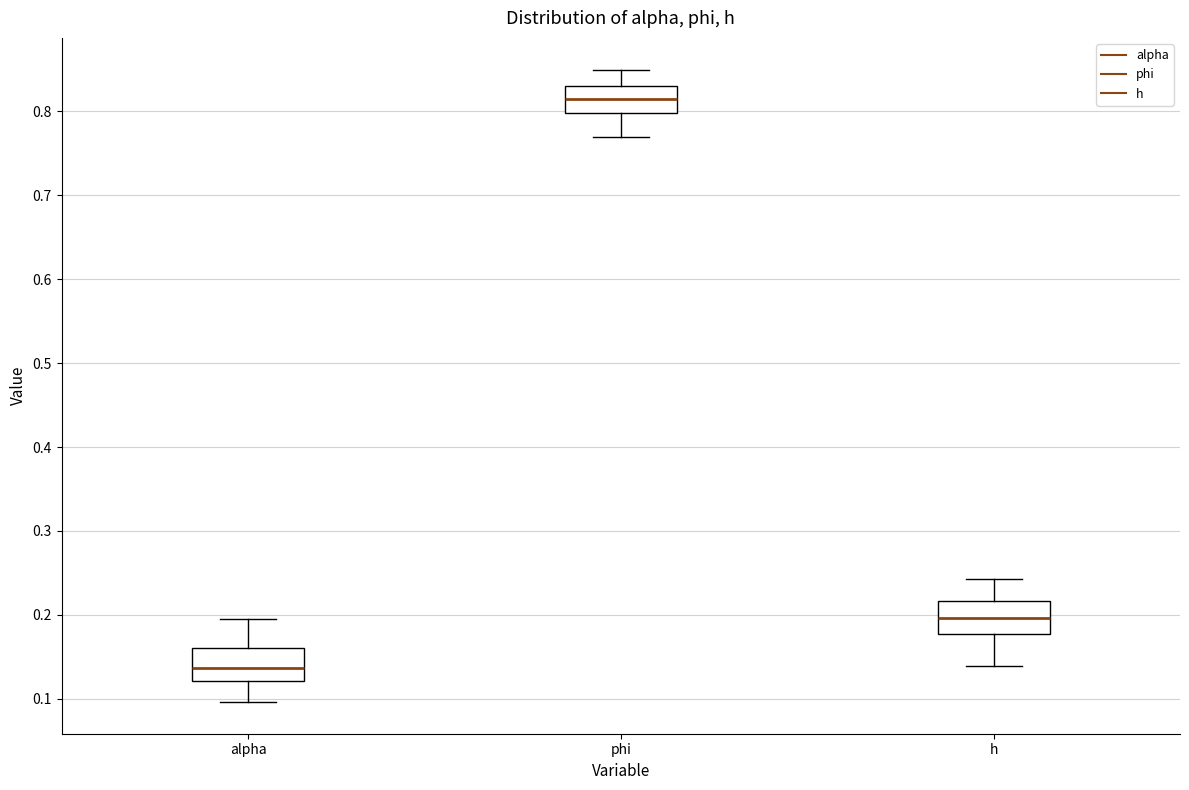

Which box's median line is the lowest?

alpha